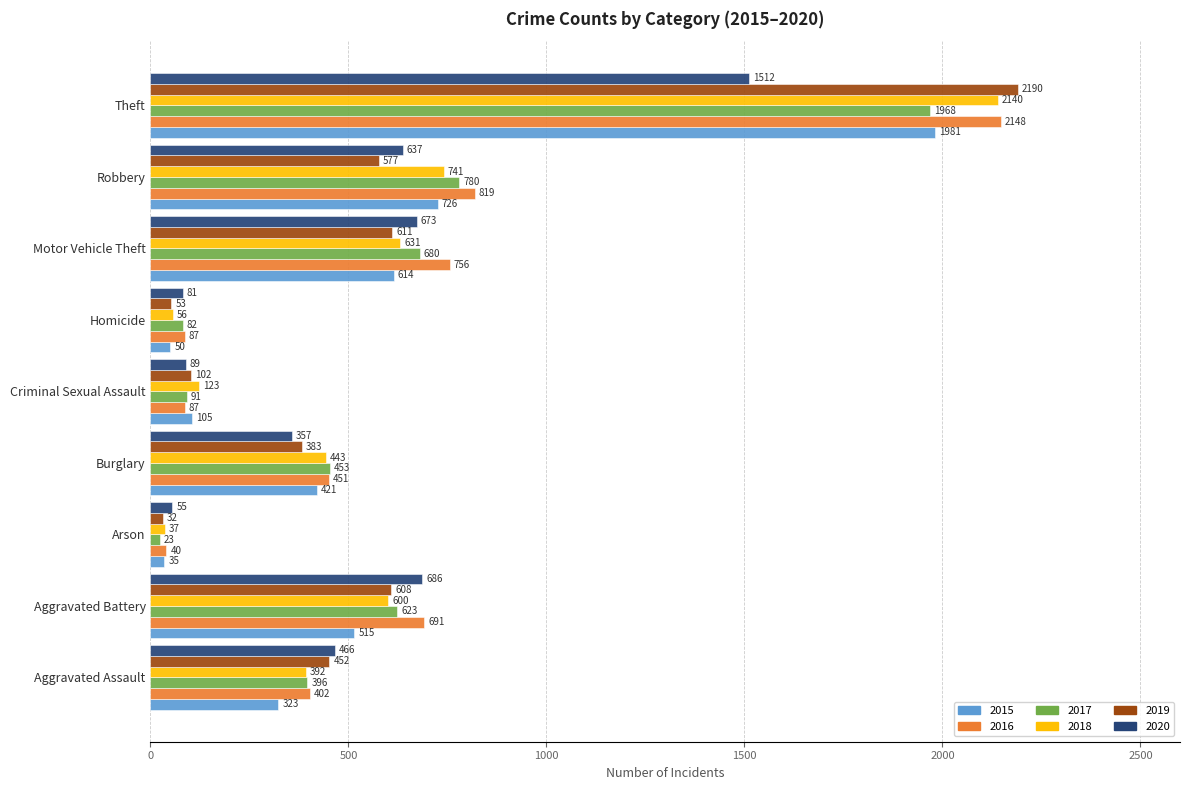

What is the spread (max minus min) of values at Robbery?

242